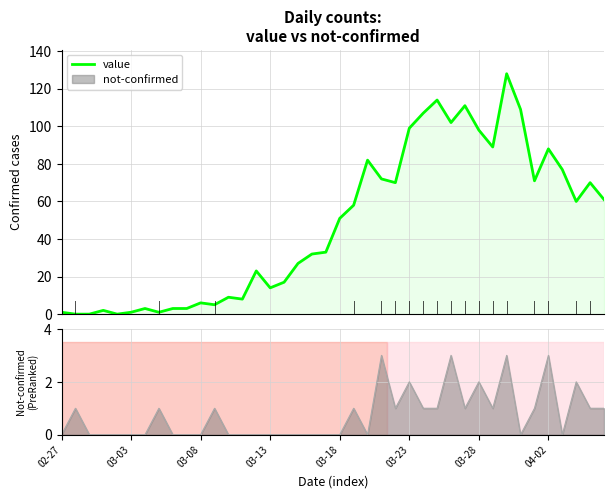

What is the maximum value shown in the chart?

128